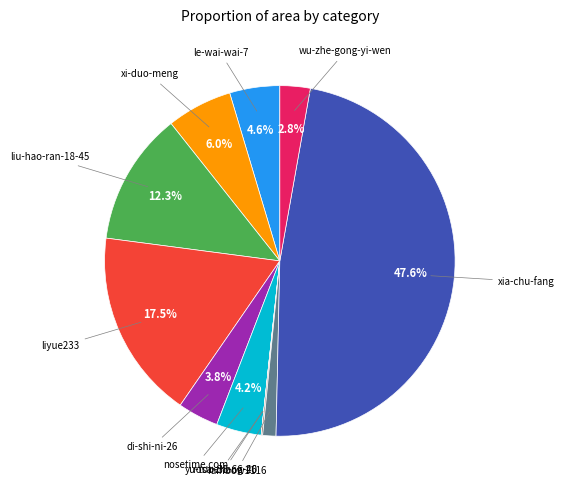

What percentage is the liu-hao-ran-18-45 slice, to the nearest percent?

12%